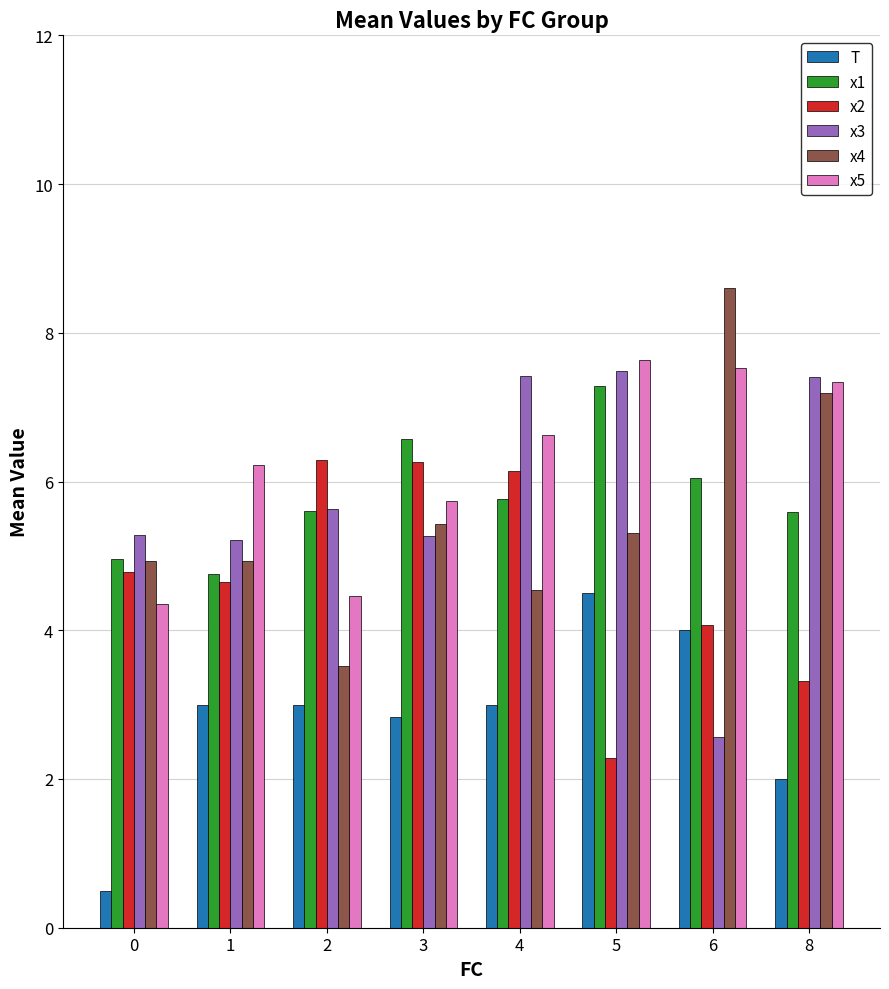

True or false: x3 has a value of 2.0 at 4.

False